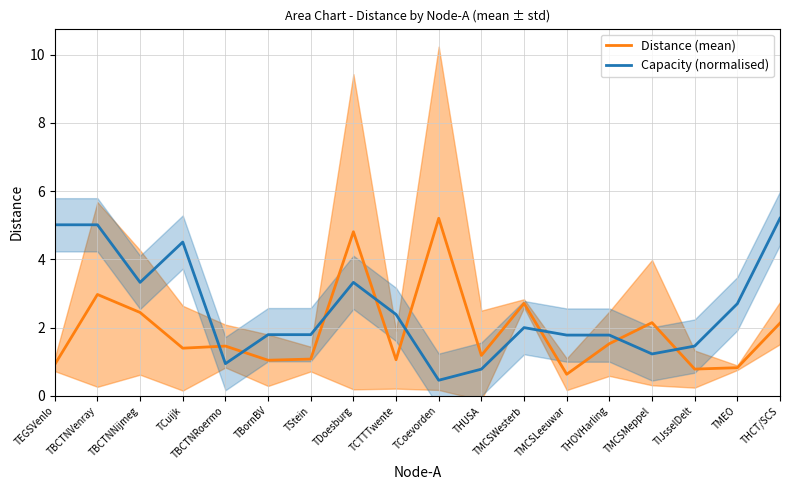

What are all the series names shown in the legend?

Distance (mean), Capacity (normalised)